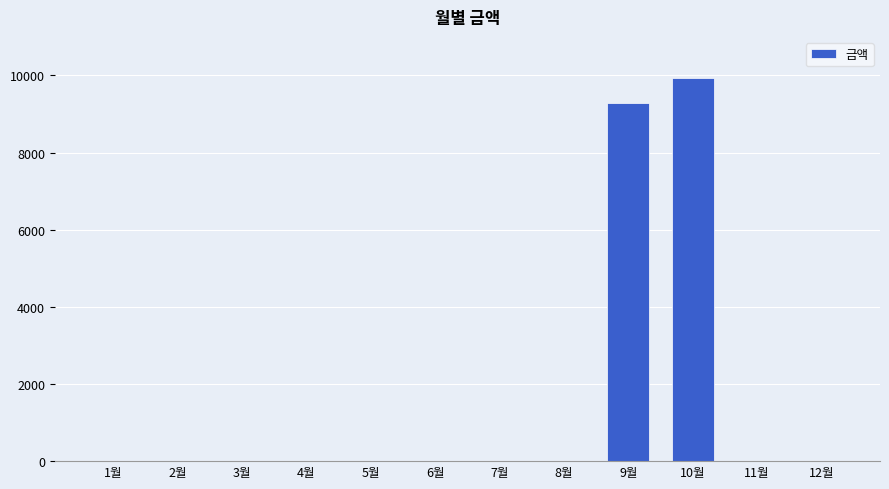

What is the change in value from 2월 to 10월?

+9930